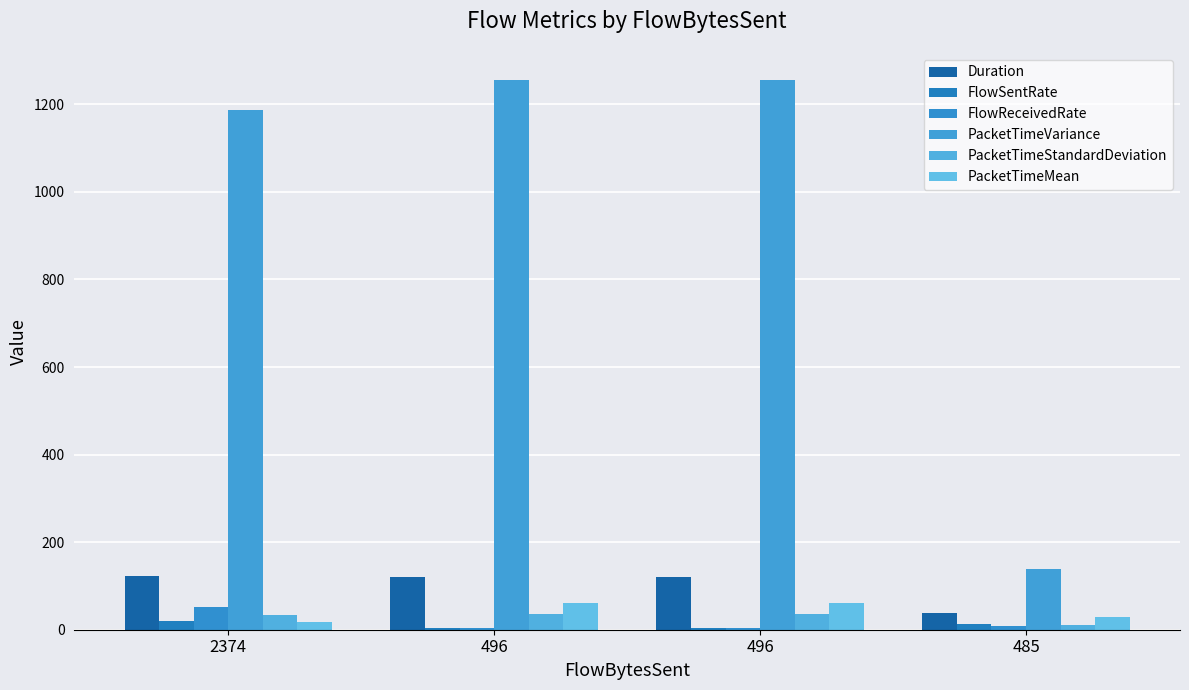

What is the total value across all series at 2374?

1434.1